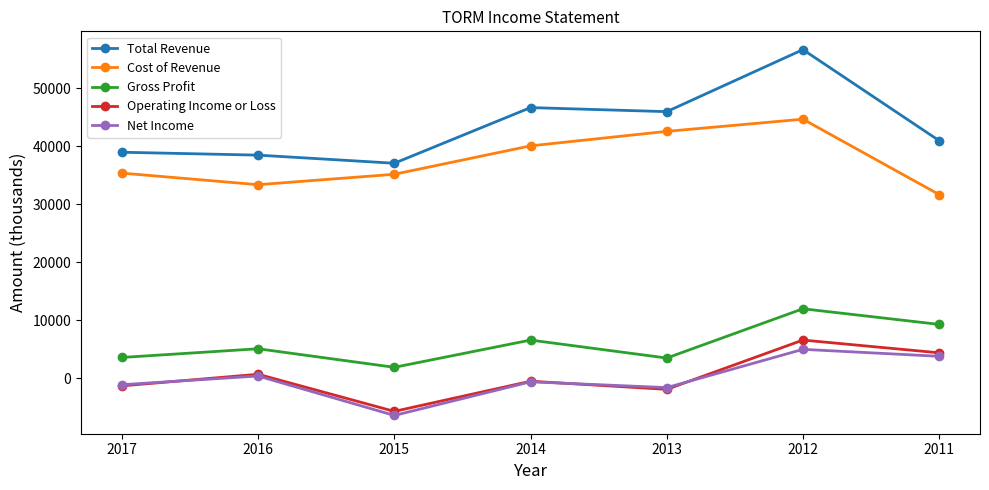

At how many categories does at least one series exceed 21346?

7